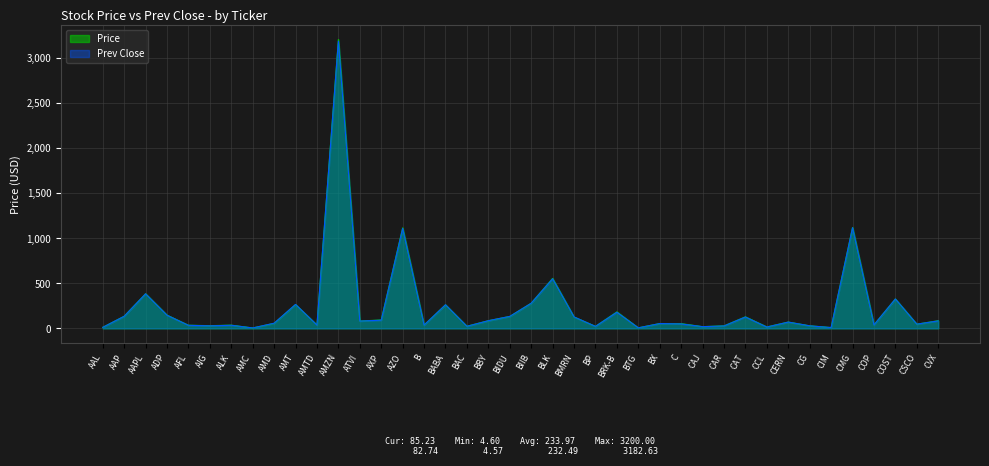

Where is Prev Close nearest to the value 1593?

CMG